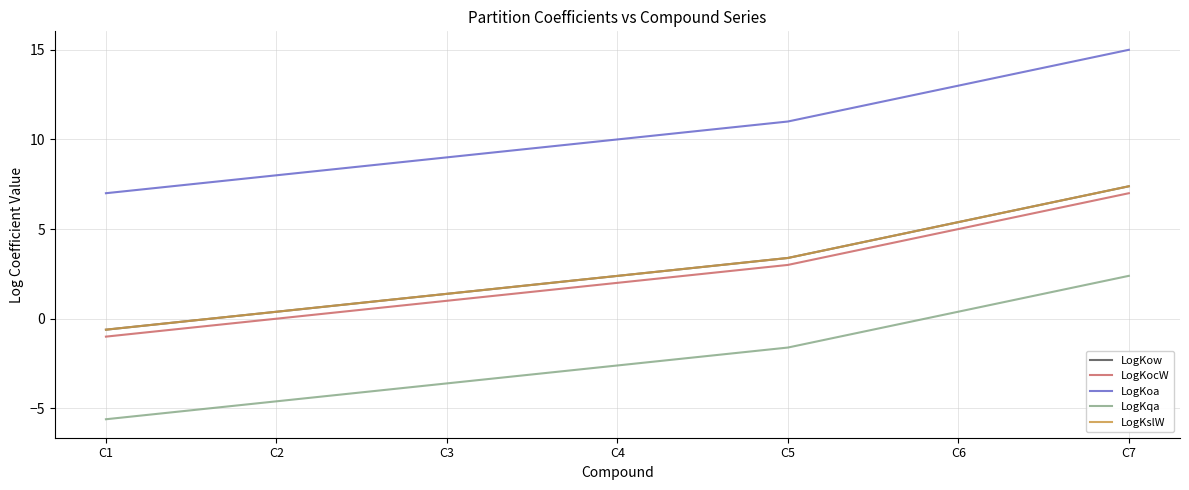

Reading right to left, what are all the values shown in this chart?

LogKow: C7=7.4	C6=5.4	C5=3.4	C4=2.4	C3=1.4	C2=0.4	C1=-0.6
LogKocW: C7=7.0	C6=5.0	C5=3.0	C4=2.0	C3=1.0	C2=0.0	C1=-1.0
LogKoa: C7=15.0	C6=13.0	C5=11.0	C4=10.0	C3=9.0	C2=8.0	C1=7.0
LogKqa: C7=2.4	C6=0.4	C5=-1.6	C4=-2.6	C3=-3.6	C2=-4.6	C1=-5.6
LogKslW: C7=7.4	C6=5.4	C5=3.4	C4=2.4	C3=1.4	C2=0.4	C1=-0.6